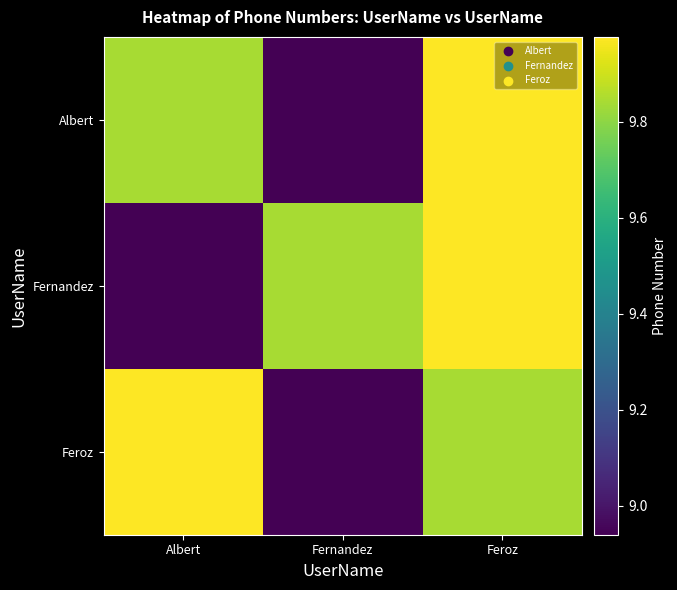

How many data points does each series have?

3